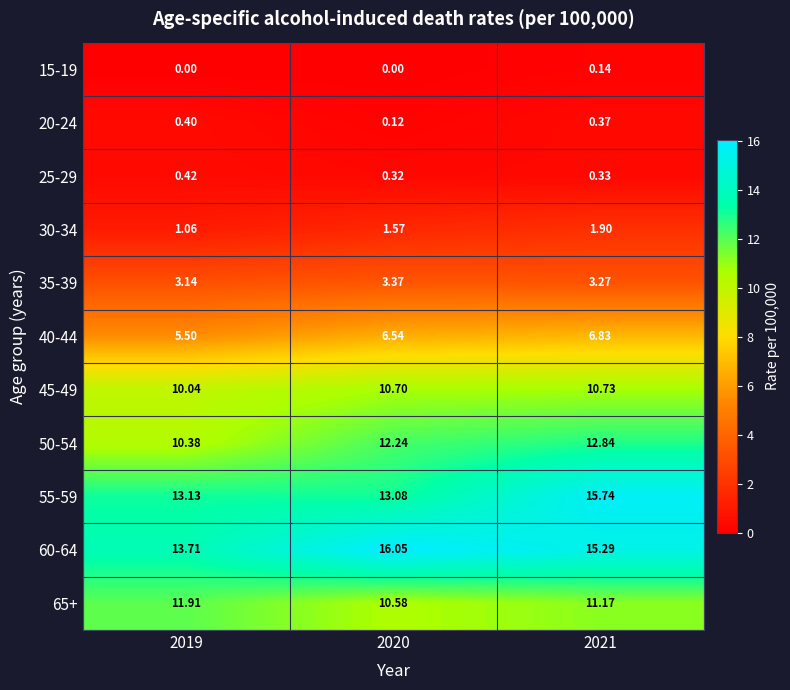

Is the value of 15-19 at 2020 greater than the value of 25-29 at 2020?

No